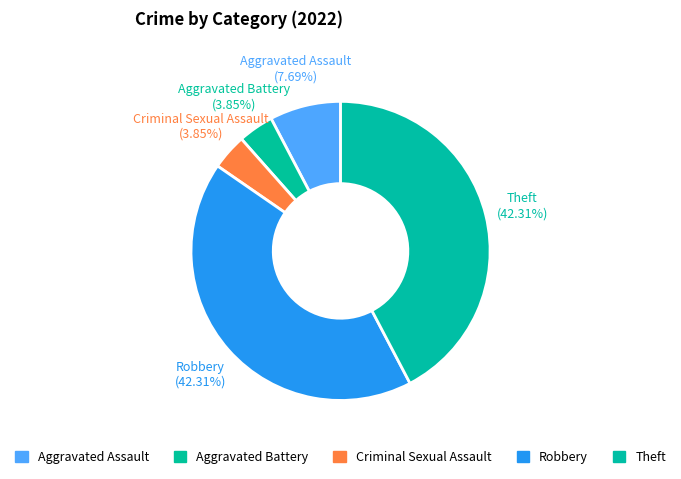

The Theft slice represents 55% of the pie. True or false?

False